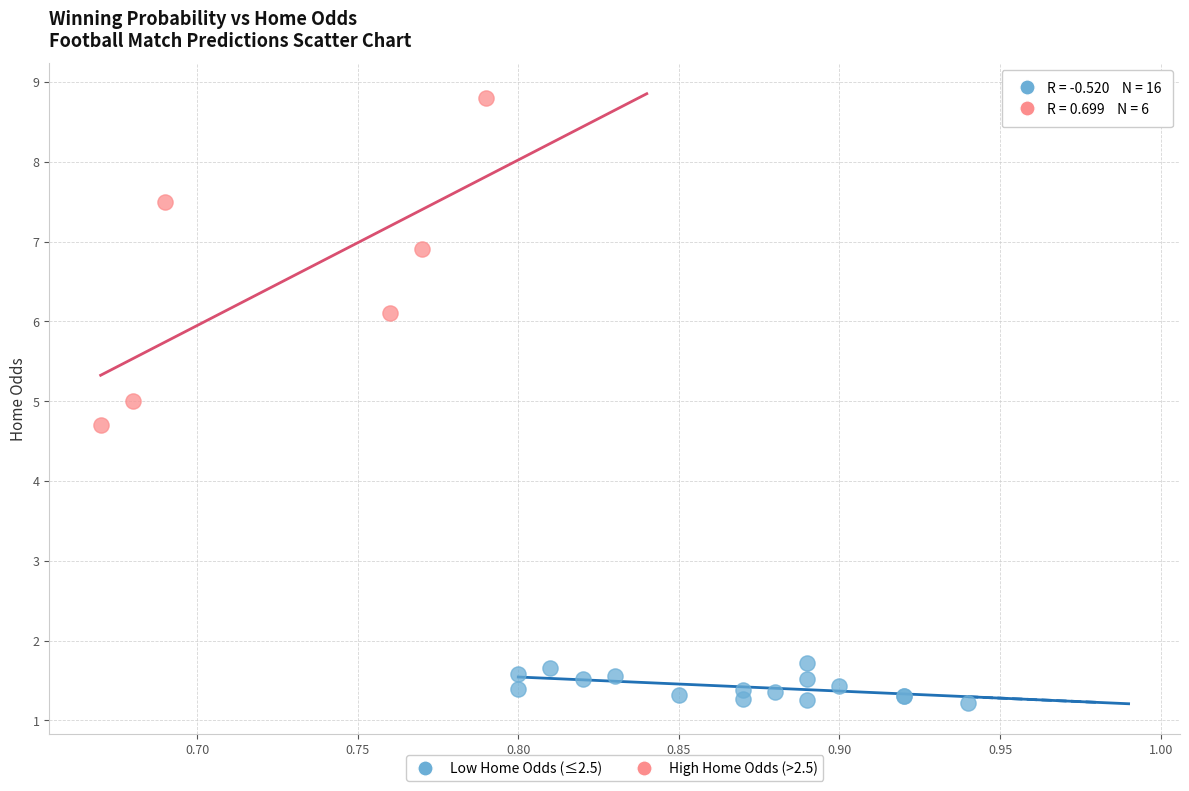

Which series contains the highest Y value?

High Home Odds (>2.5)